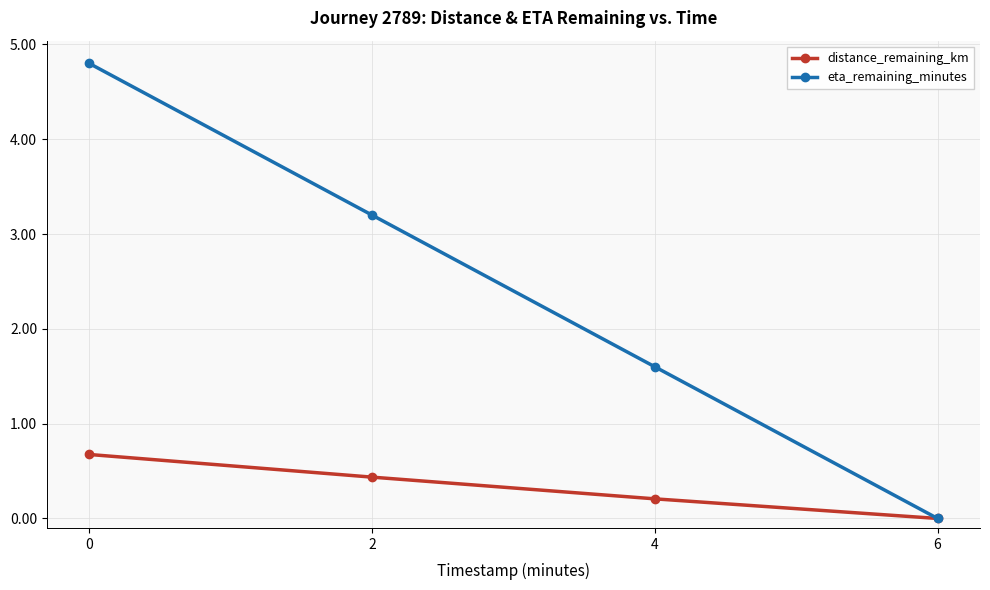

At how many categories does at least one series exceed 3?

2